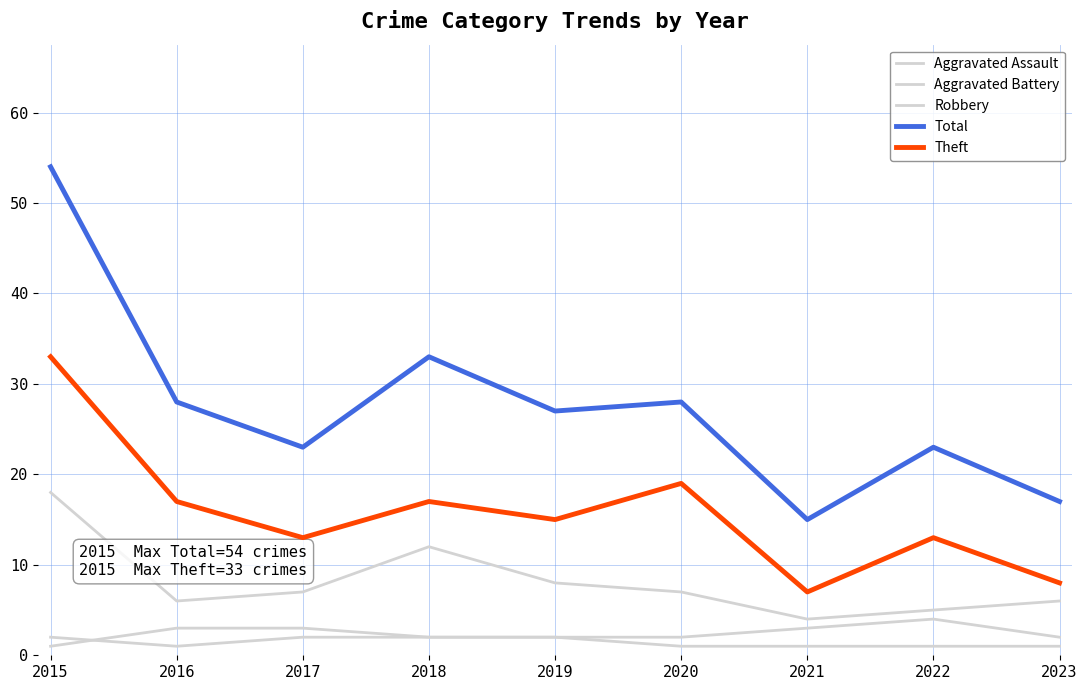

At which label does Aggravated Assault reach its peak?

2015